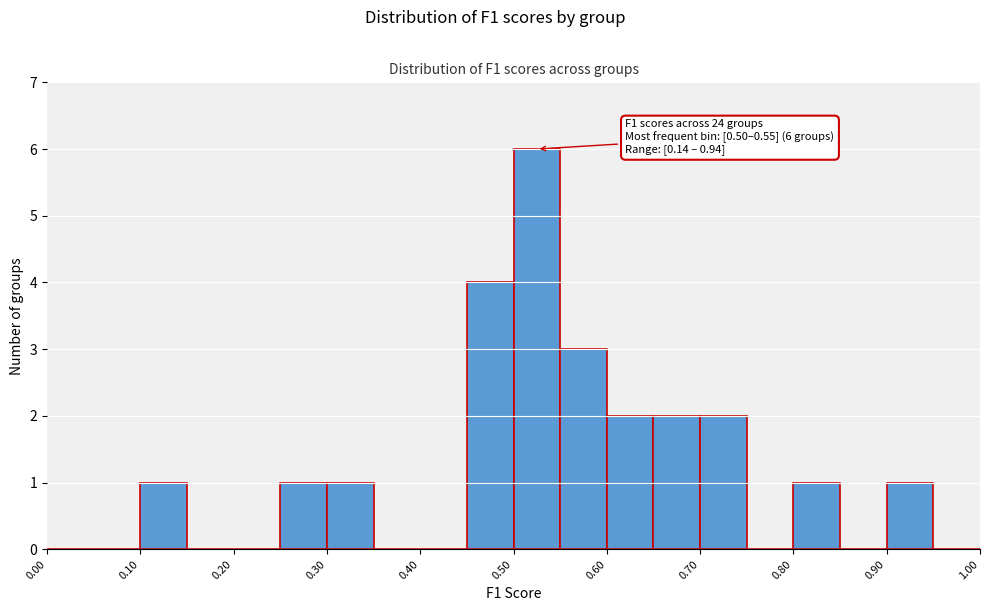

Which range on the x-axis has the tallest bar?

0.50 to 0.55